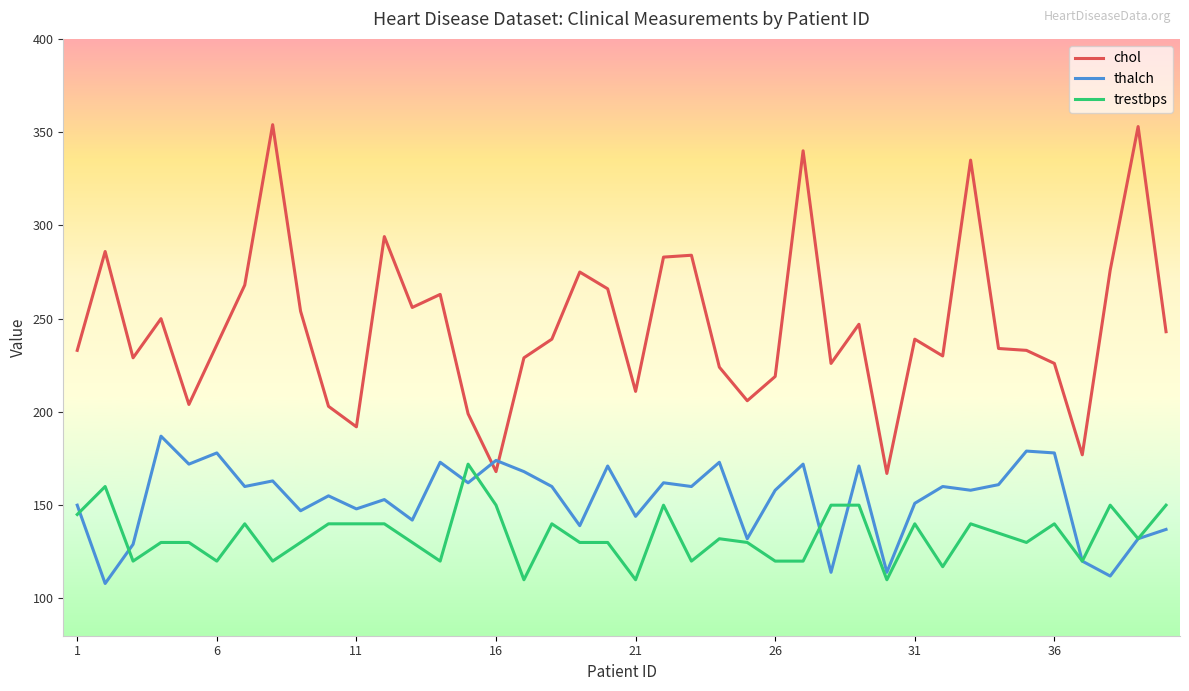

Which series has the largest range (max minus min)?

chol